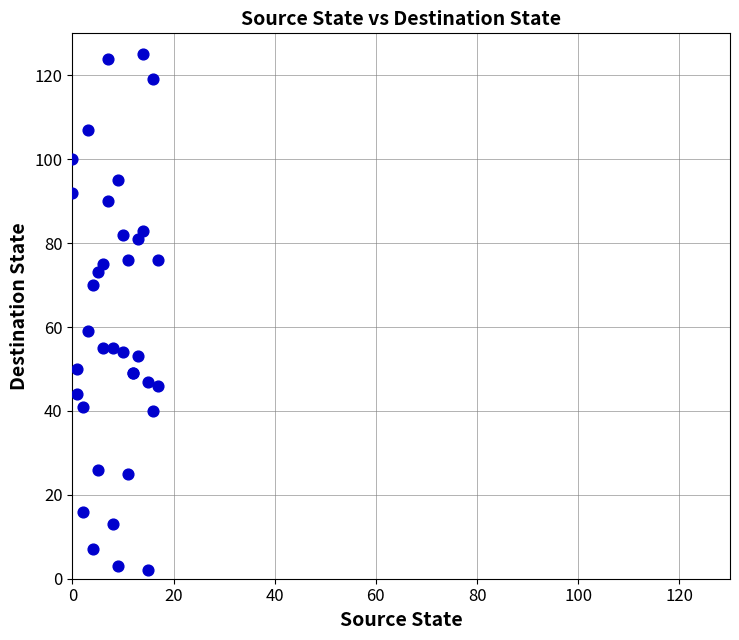

What Y value in the scatter plot is closest to 63?

59